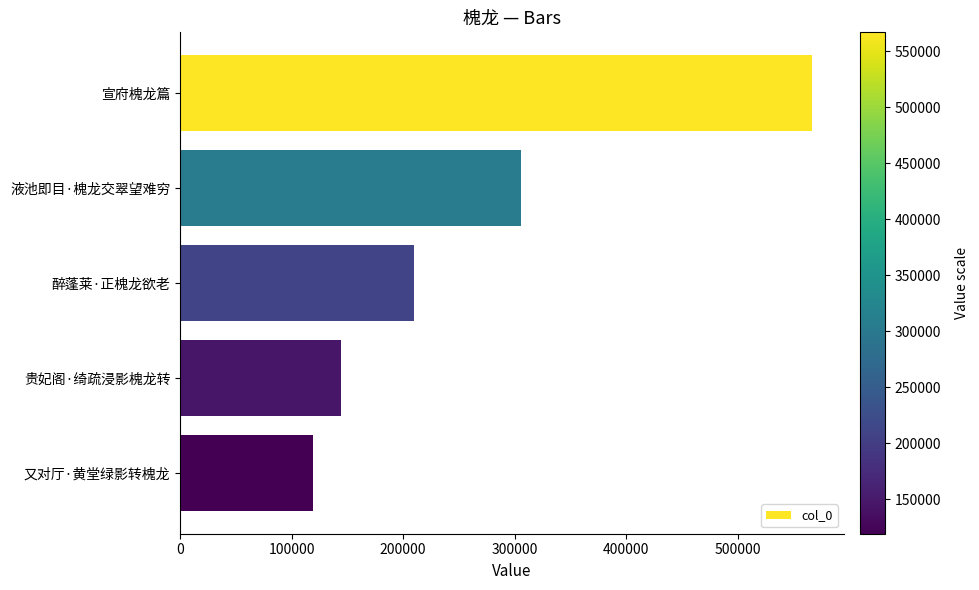

Rank the categories by value from lowest to highest.

又对厅·黄堂绿影转槐龙, 贵妃阁·绮疏浸影槐龙转, 醉蓬莱·正槐龙欲老, 液池即目·槐龙交翠望难穷, 宣府槐龙篇